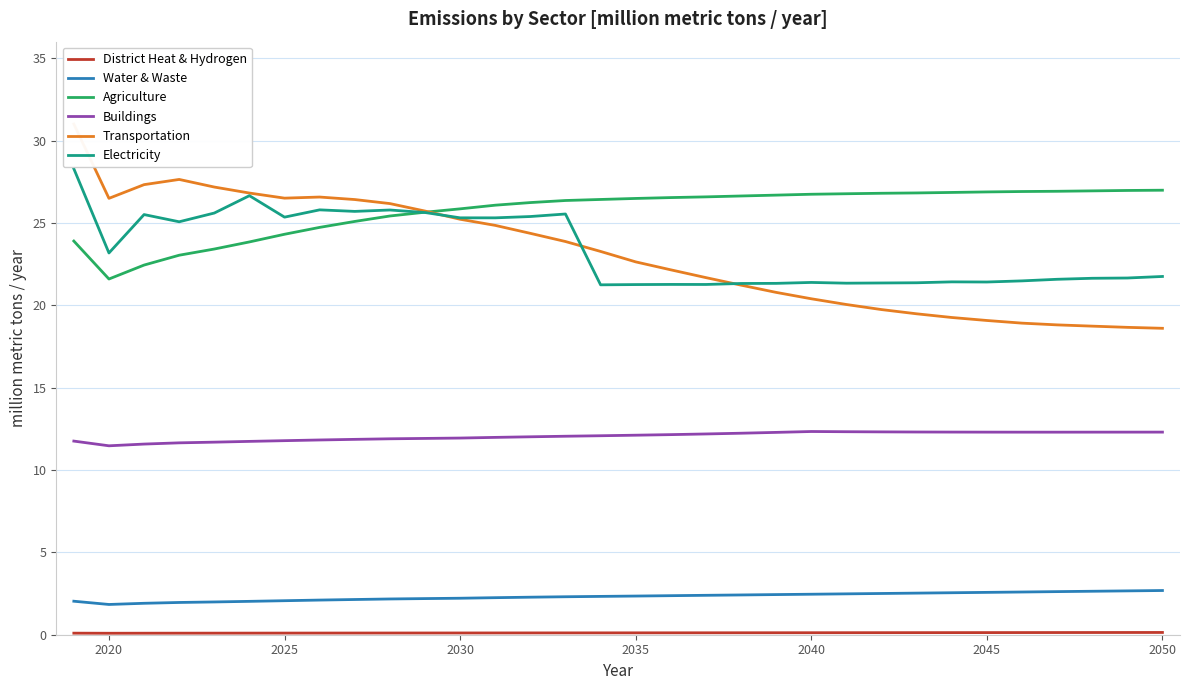

How many series are shown in this chart?

6